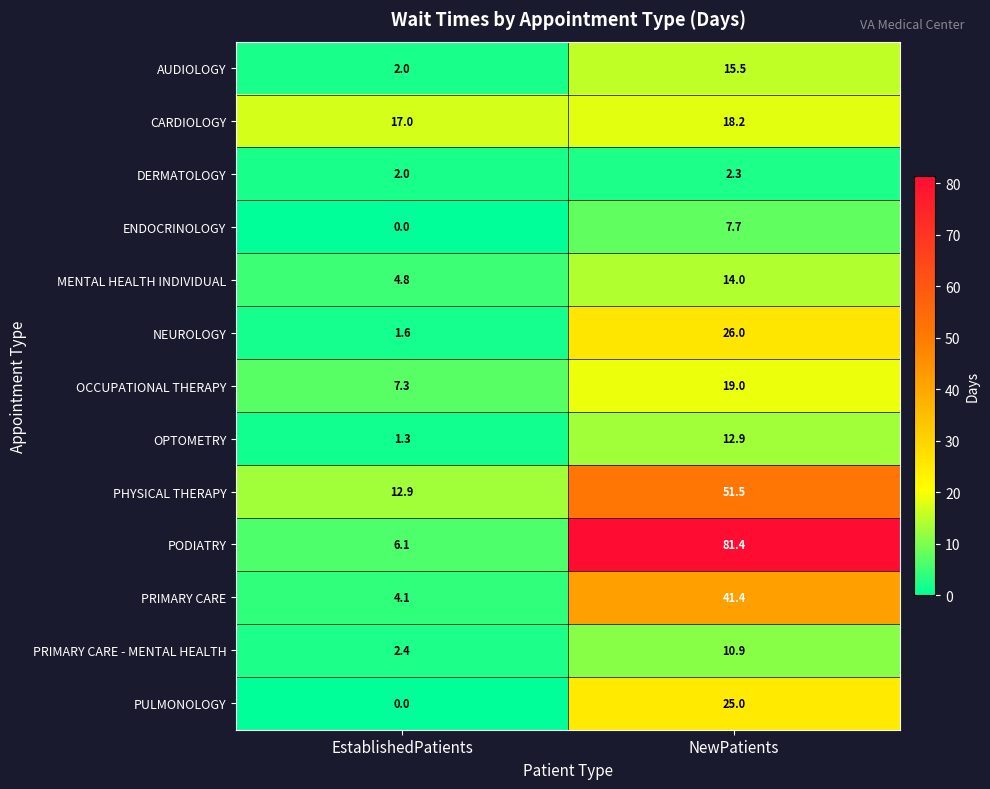

What is the difference between the maximum and minimum values in the OCCUPATIONAL THERAPY series?

11.7